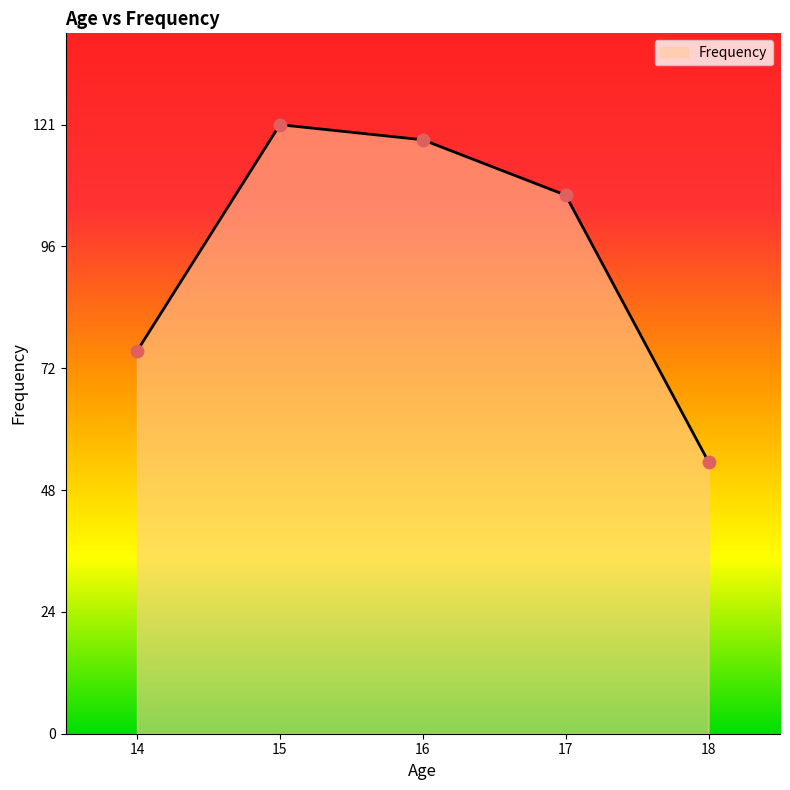

Approximately how many times larger is the value at 15 compared to 16?

1.0